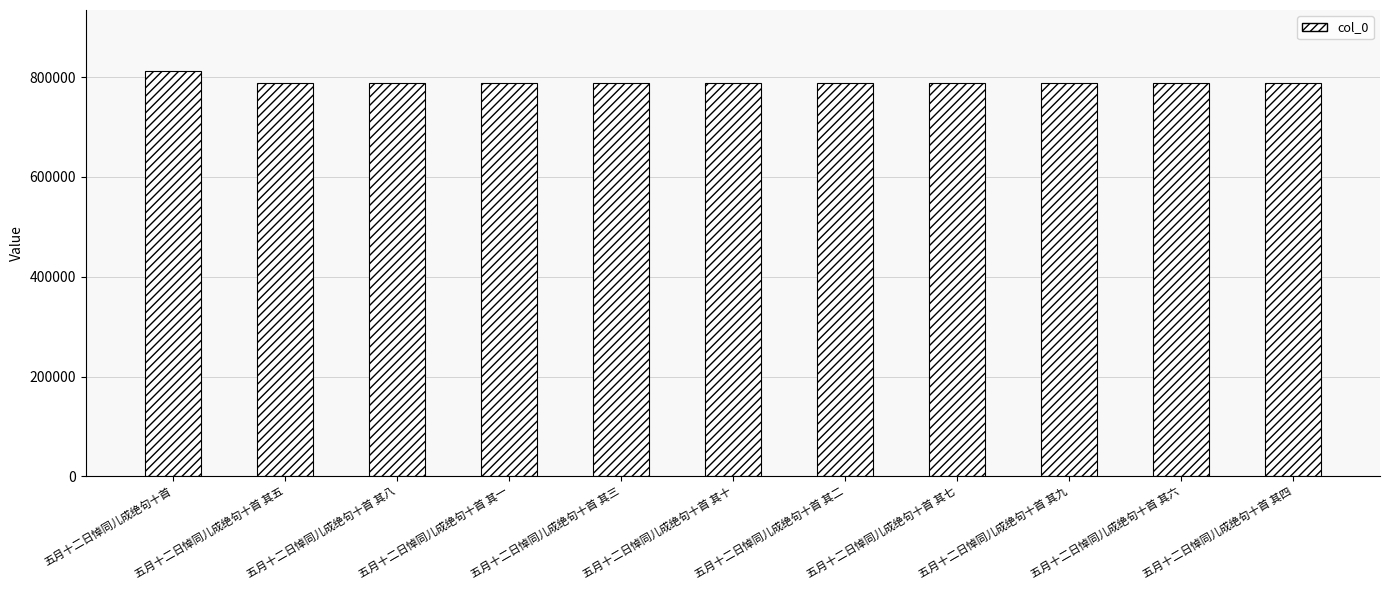

What is the approximate value at 五月十二日悼同儿成绝句十首 其九?

787699